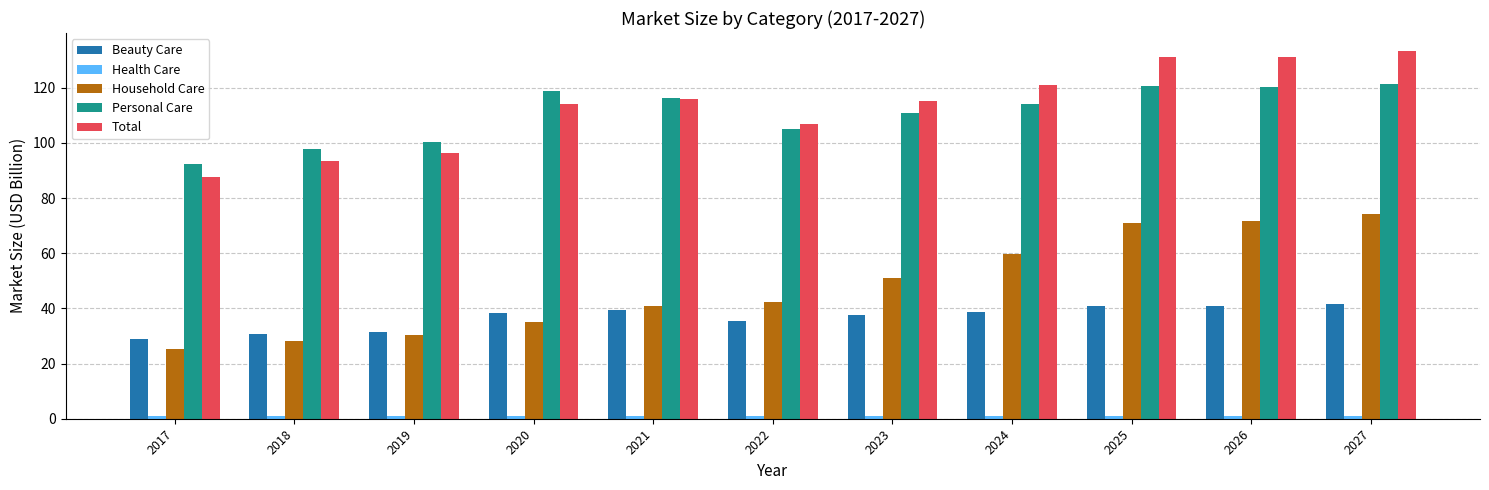

How many bars are there in each group?

5